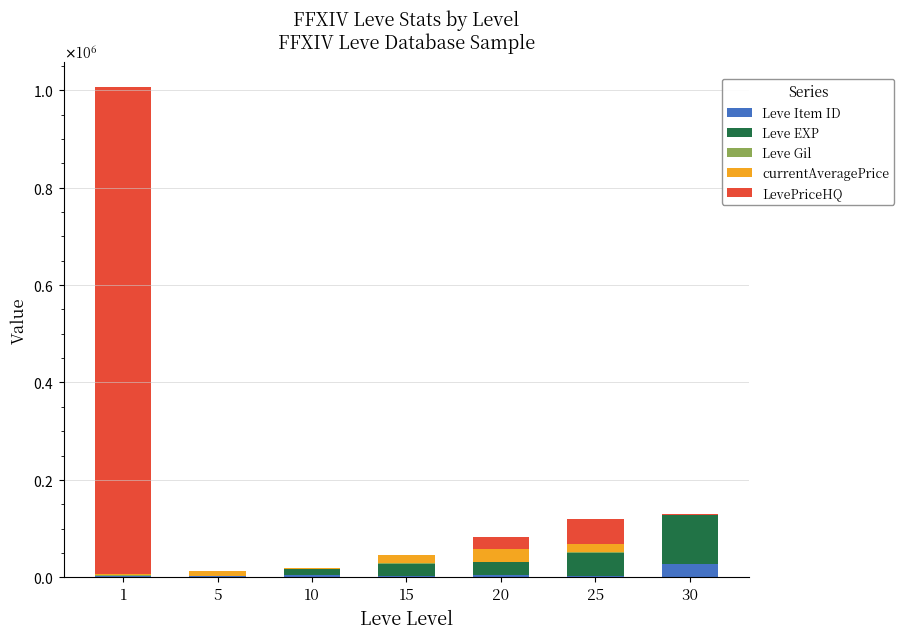

At which category is the sum across all series the highest?

1